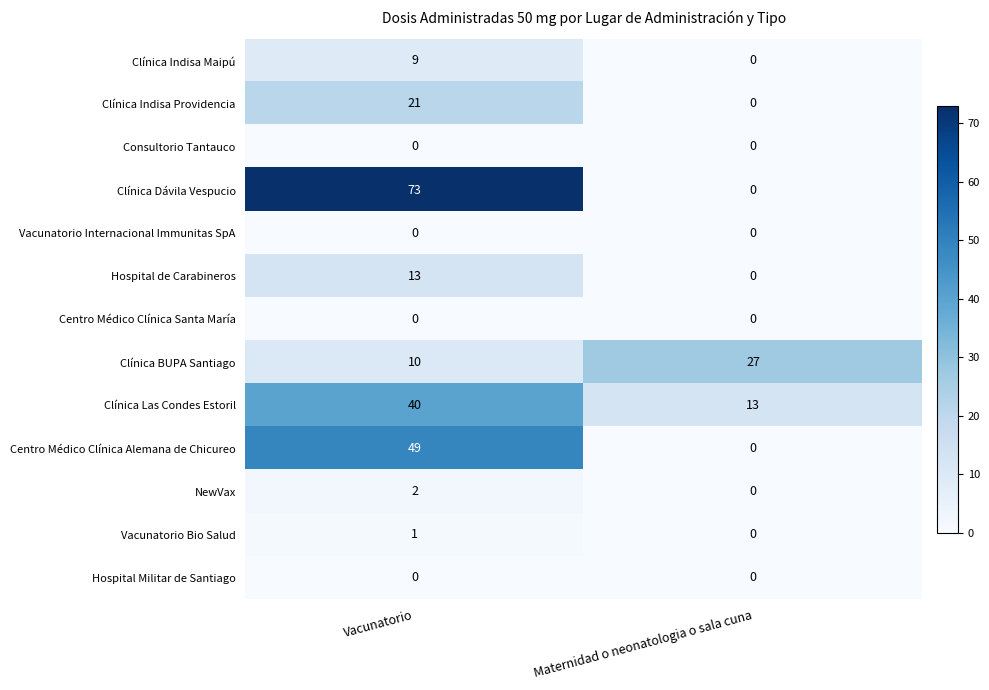

Which series changed the most between Vacunatorio and Maternidad o neonatologia o sala cuna?

Clínica Dávila Vespucio